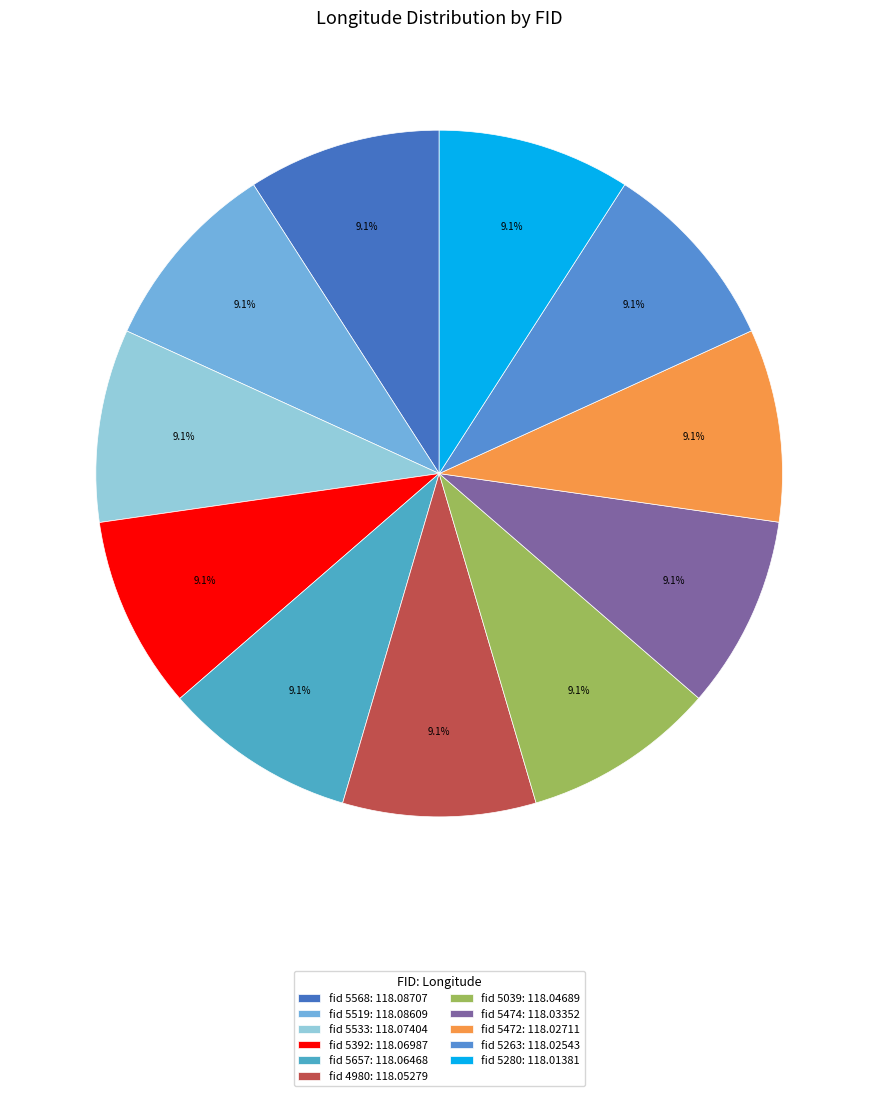

How many segments does this pie chart have?

11